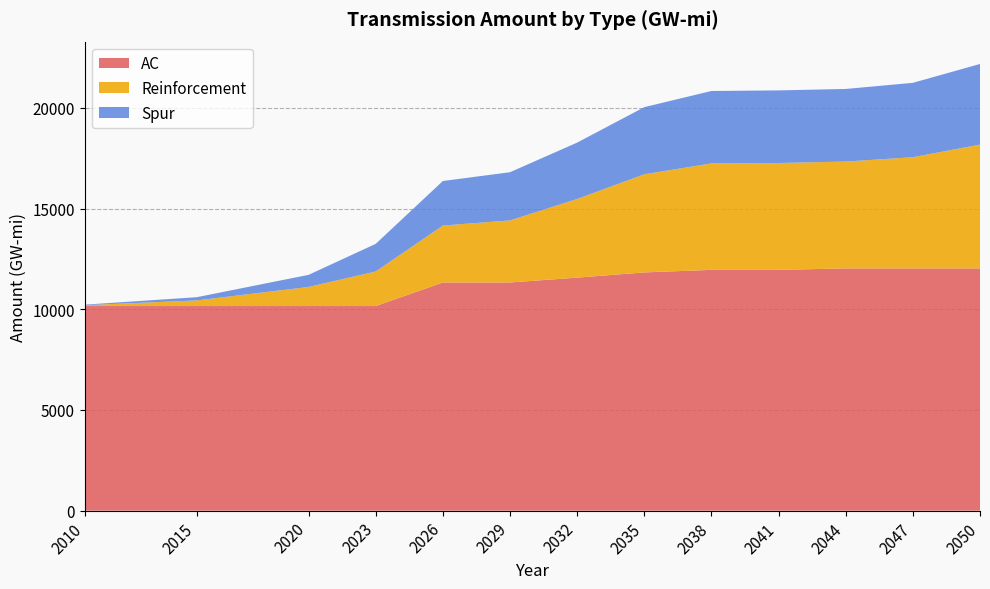

Reading right to left, list all the values displayed in this chart.

AC: 12028.2	12028.2	12028.2	11956.8	11956.8	11829.8	11570.7	11329.1	11329.1	10160.0	10160.0	10160.0	10160.0
Reinforcement: 6147.1	5521.7	5305.2	5305.2	5284.8	4872.6	3905.2	3083.0	2826.6	1716.2	947.4	279.2	42.5
Spur: 4004.3	3693.2	3605.5	3605.5	3596.4	3333.6	2799.2	2393.2	2212.6	1372.2	601.2	159.6	26.9